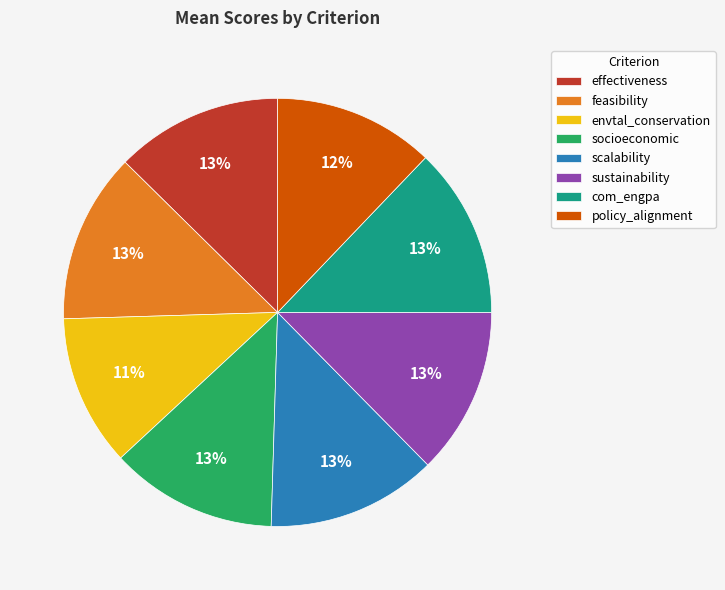

What percentage is the socioeconomic slice, to the nearest percent?

13%